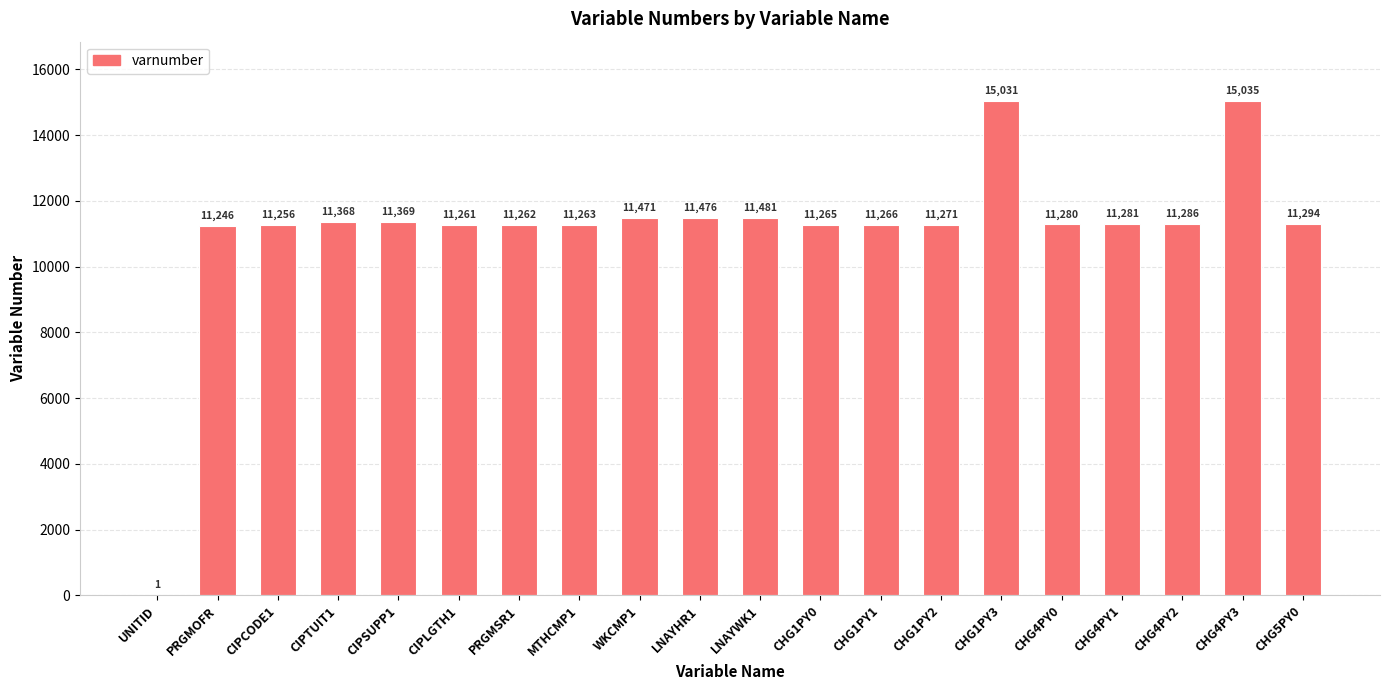

Reading right to left, what are all the values shown in this chart?

11294	15035	11286	11281	11280	15031	11271	11266	11265	11481	11476	11471	11263	11262	11261	11369	11368	11256	11246	1